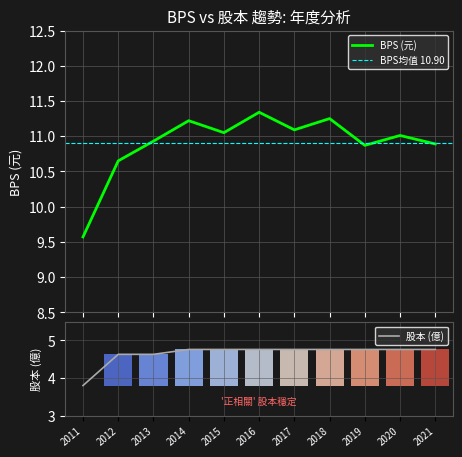

Which series has the largest total across all categories?

BPS